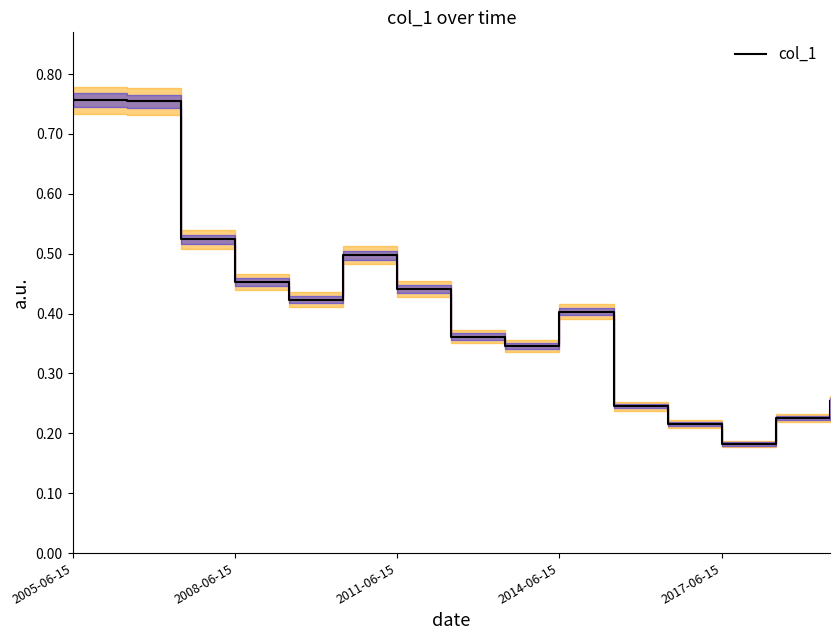

At which label is col_1 closest to 0?

2017-06-15